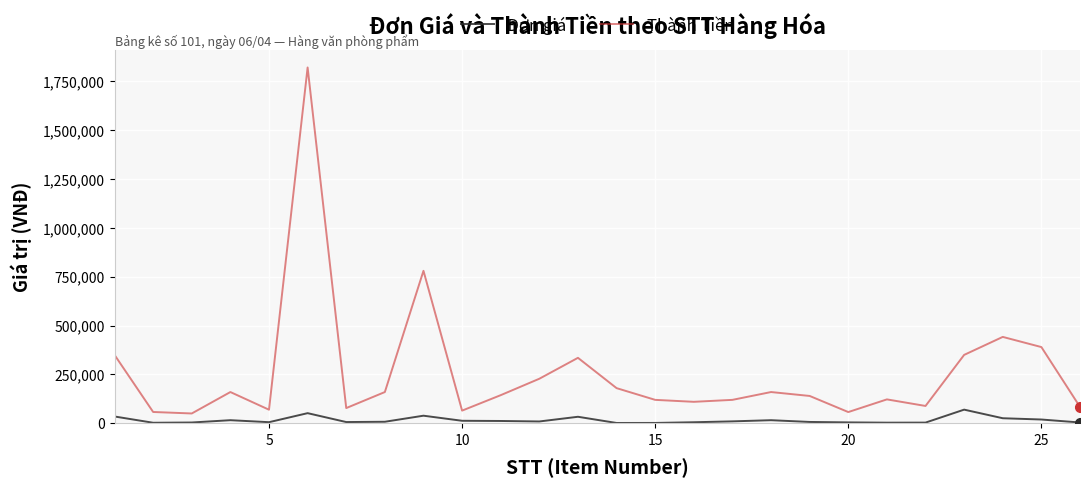

Which series has the largest total across all categories?

Thành Tiền